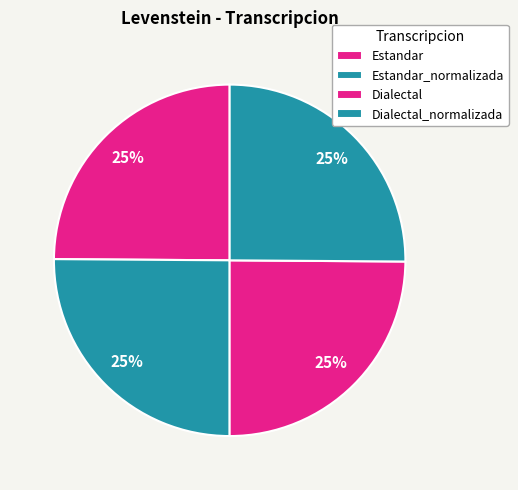

Does Estandar account for over 50% of the chart?

No